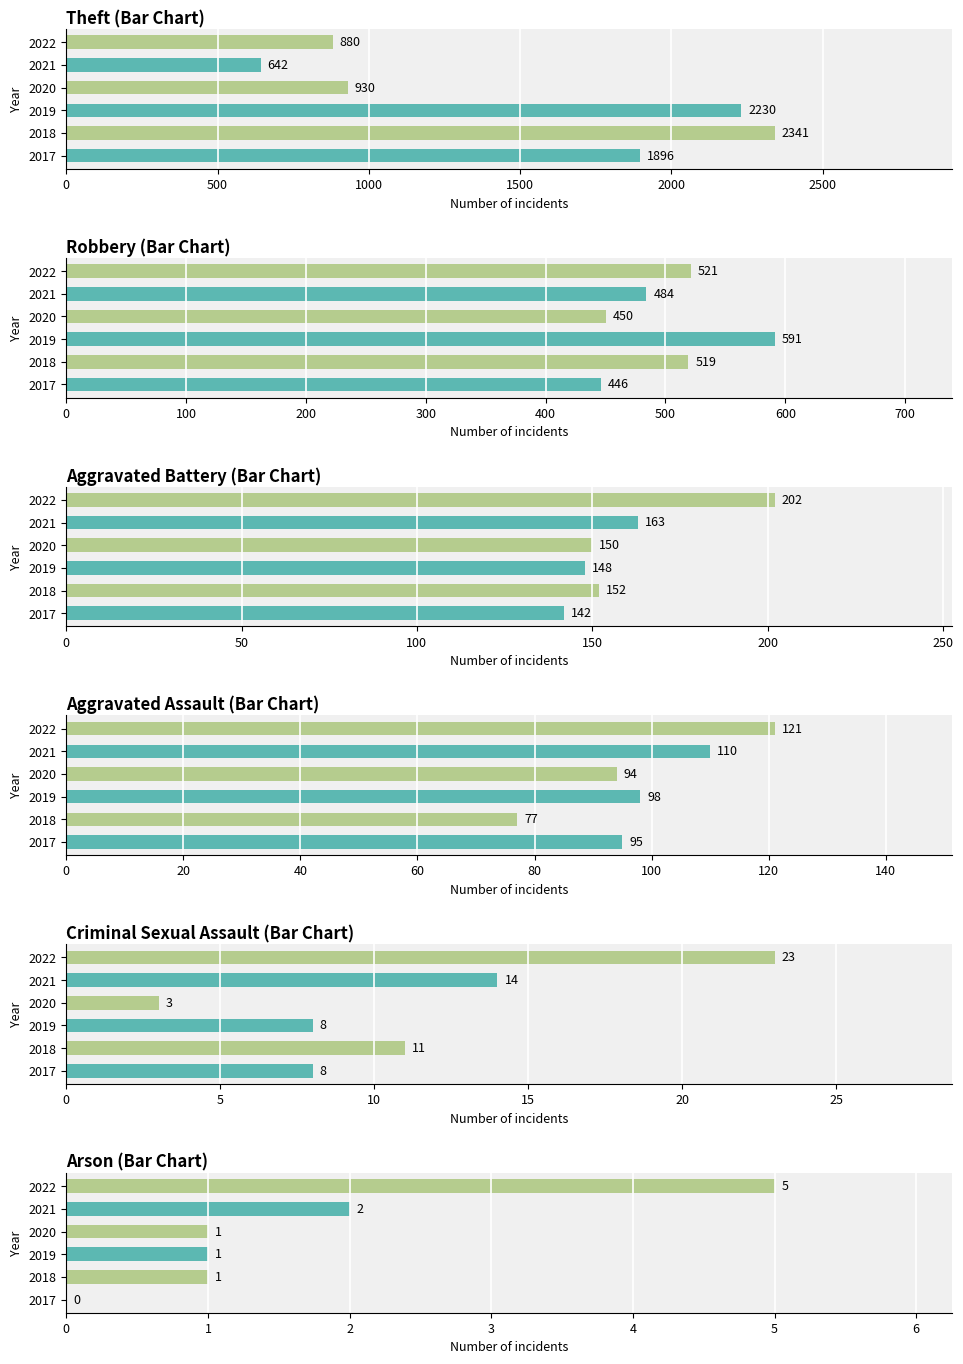

How many values in the Aggravated Assault series exceed 98?

2